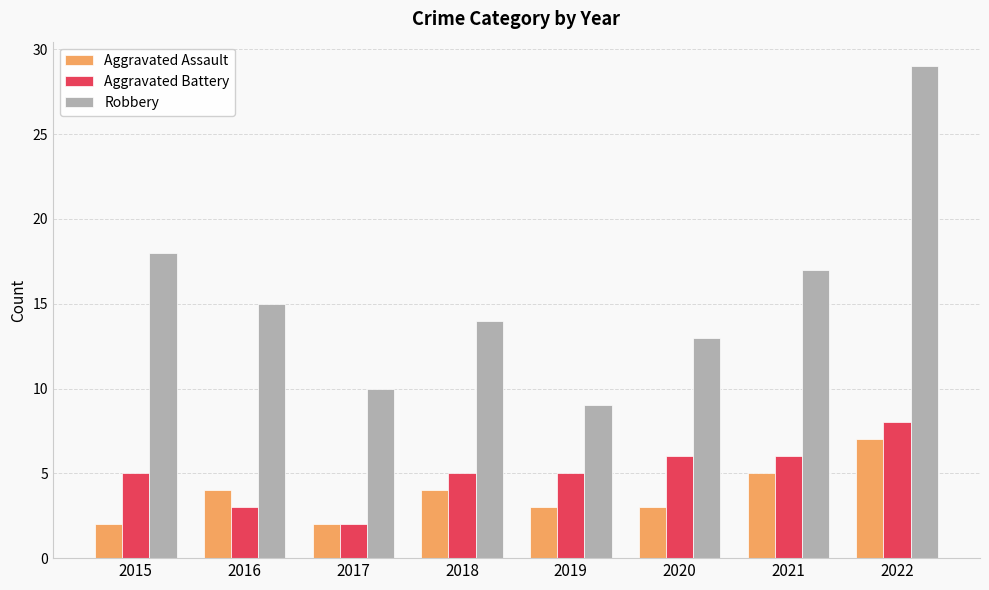

What is the sum of all Aggravated Battery values?

40